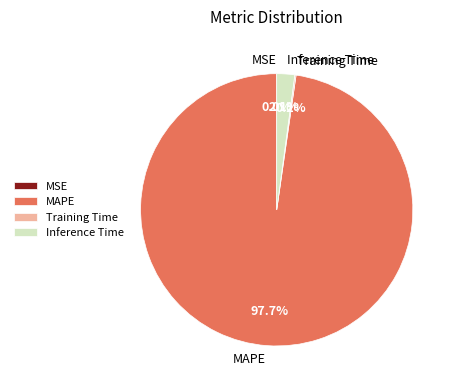

What portion of the pie excludes MAPE?

2.3%